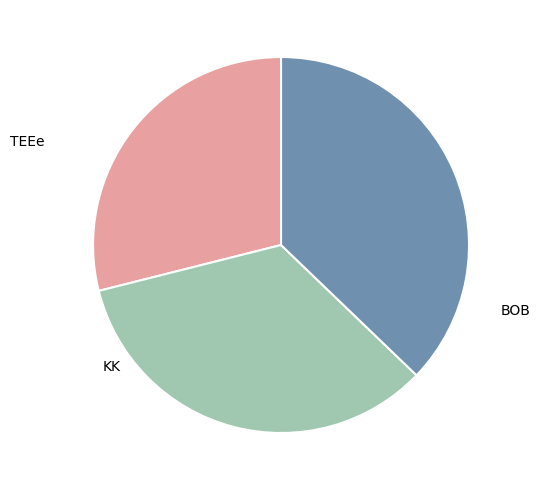

Is it true that TEEe is 35% of the pie?

False